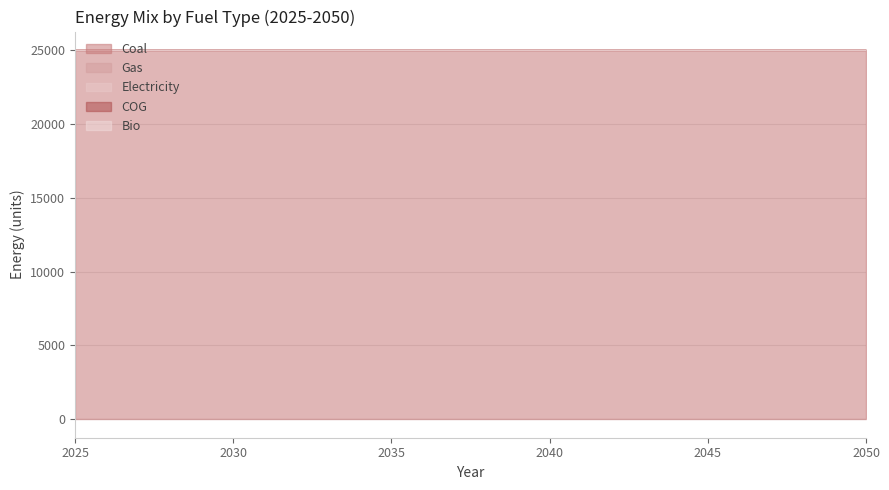

True or false: Electricity and Bio cross at least once.

False